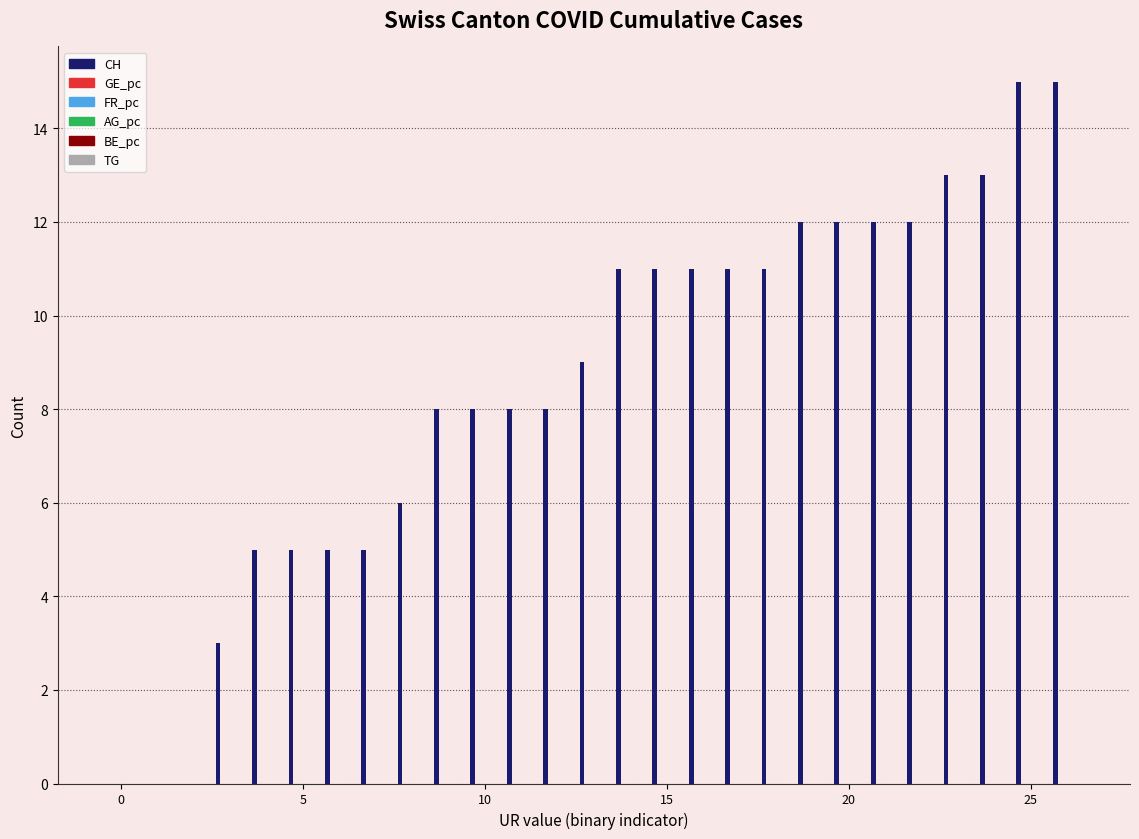

What is the sum of all values?

229